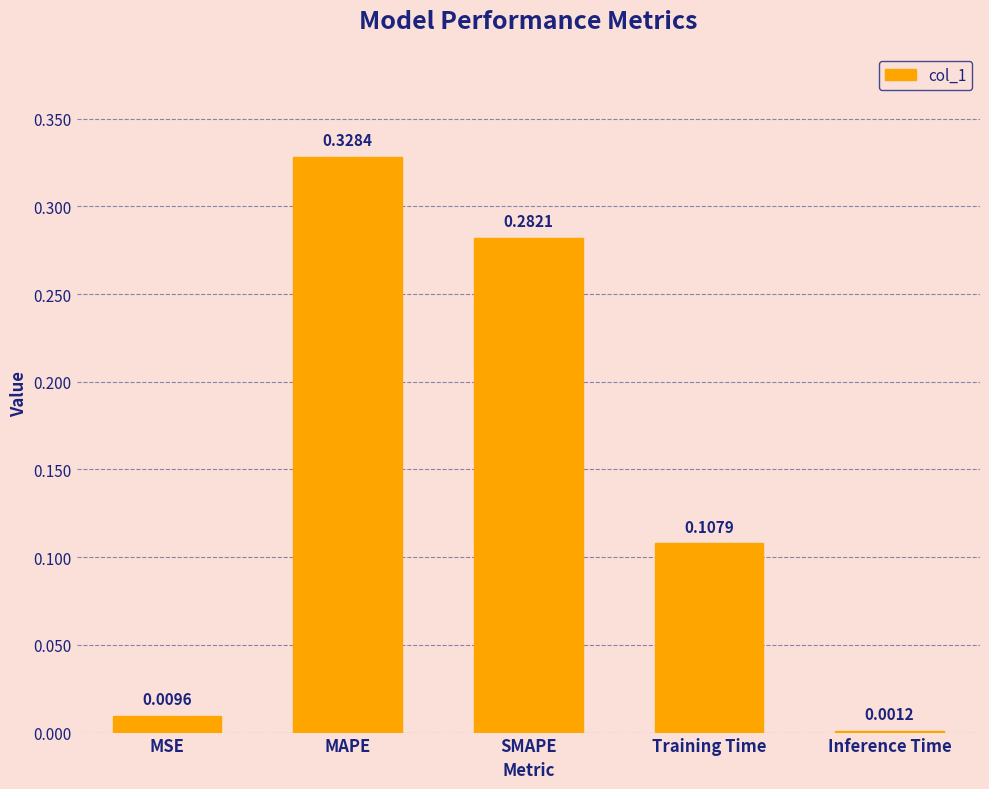

At which label is the value closest to 0?

Inference Time